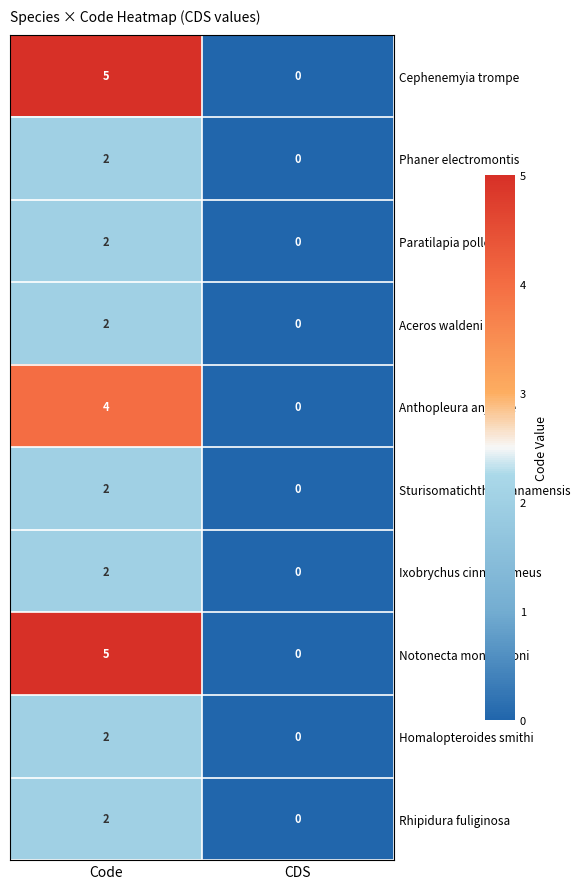

Rank the categories by Ixobrychus cinnamomeus value from lowest to highest.

CDS, Code